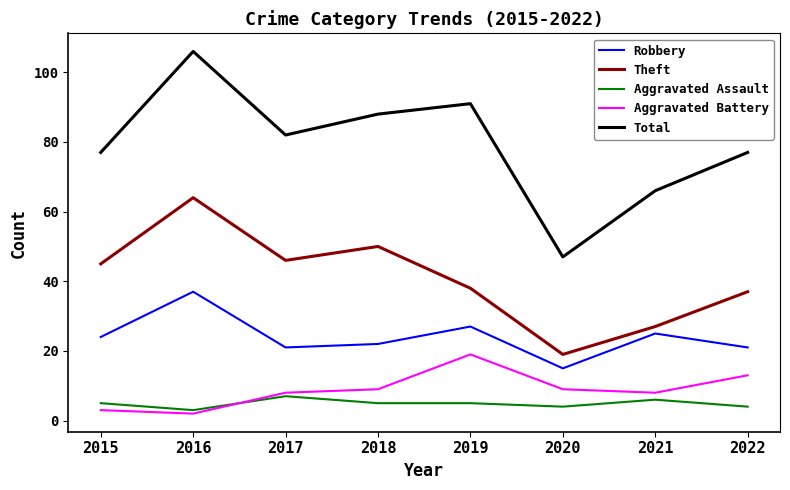

Does the chart display data point markers on the line(s)?

No